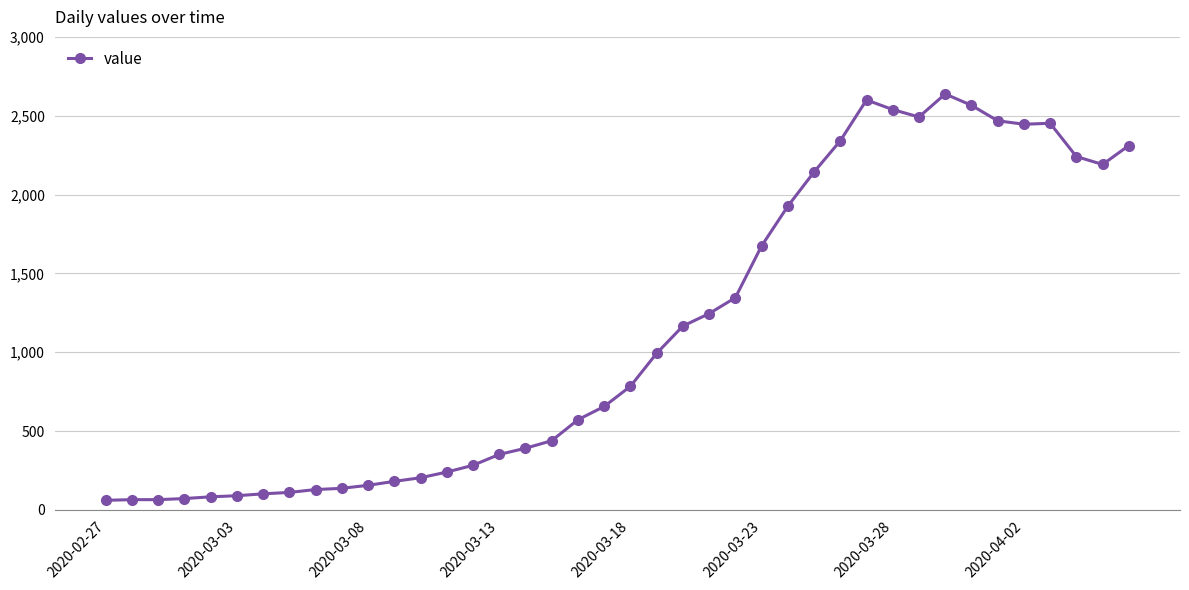

What is the smallest value displayed?

61